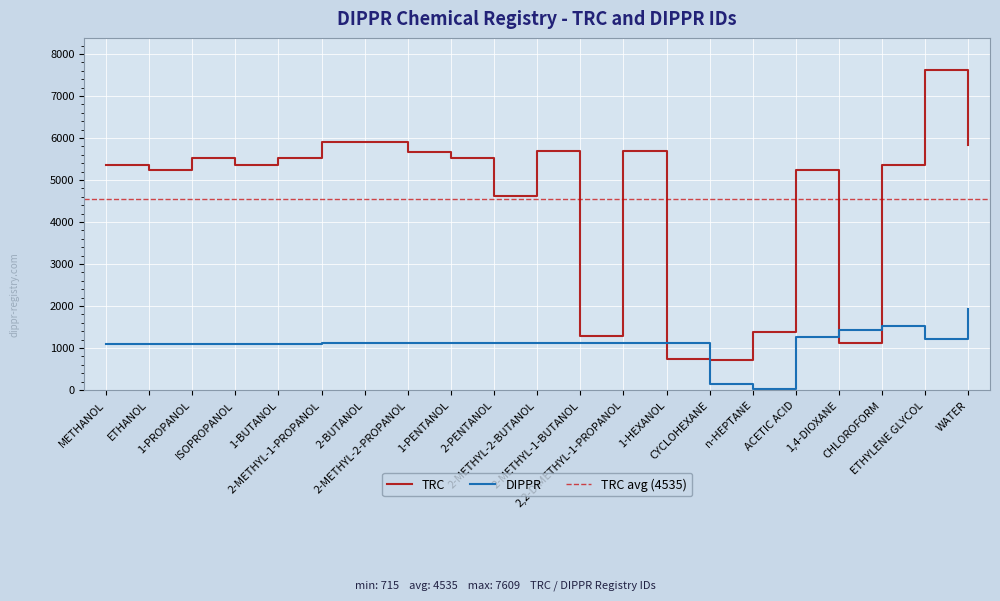

Where does the DIPPR series first go above 1109?

2-PENTANOL